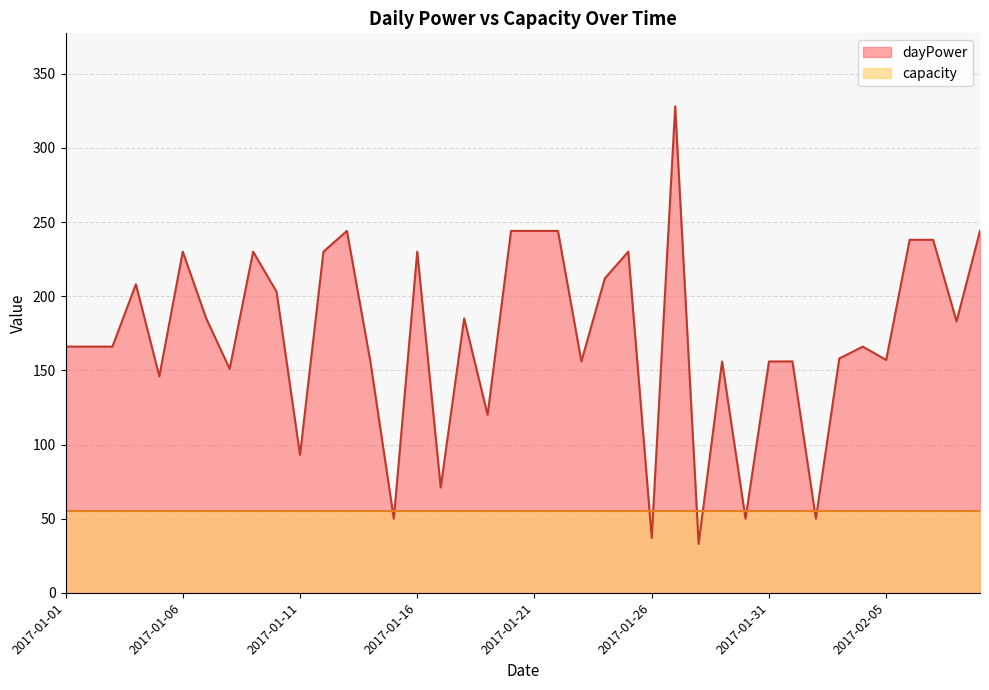

Reading right to left, transcribe all the data shown in this chart.

2017-02-09=244	2017-02-08=183	2017-02-07=238	2017-02-06=238	2017-02-05=157	2017-02-04=166	2017-02-03=158	2017-02-02=50	2017-02-01=156	2017-01-31=156	2017-01-30=50	2017-01-29=156	2017-01-28=33	2017-01-27=328	2017-01-26=37	2017-01-25=230	2017-01-24=212	2017-01-23=156	2017-01-22=244	2017-01-21=244	2017-01-20=244	2017-01-19=120	2017-01-18=185	2017-01-17=71	2017-01-16=230	2017-01-15=50	2017-01-14=156	2017-01-13=244	2017-01-12=230	2017-01-11=93	2017-01-10=203	2017-01-09=230	2017-01-08=151	2017-01-07=185	2017-01-06=230	2017-01-05=146	2017-01-04=208	2017-01-03=166	2017-01-02=166	2017-01-01=166